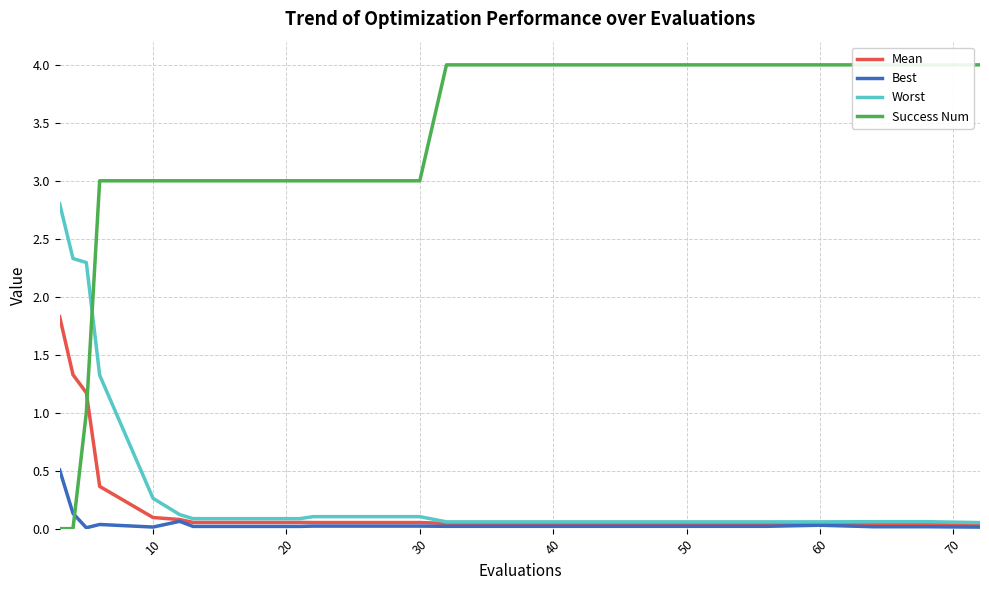

The value of Best at 40 is 0.0. True or false?

True